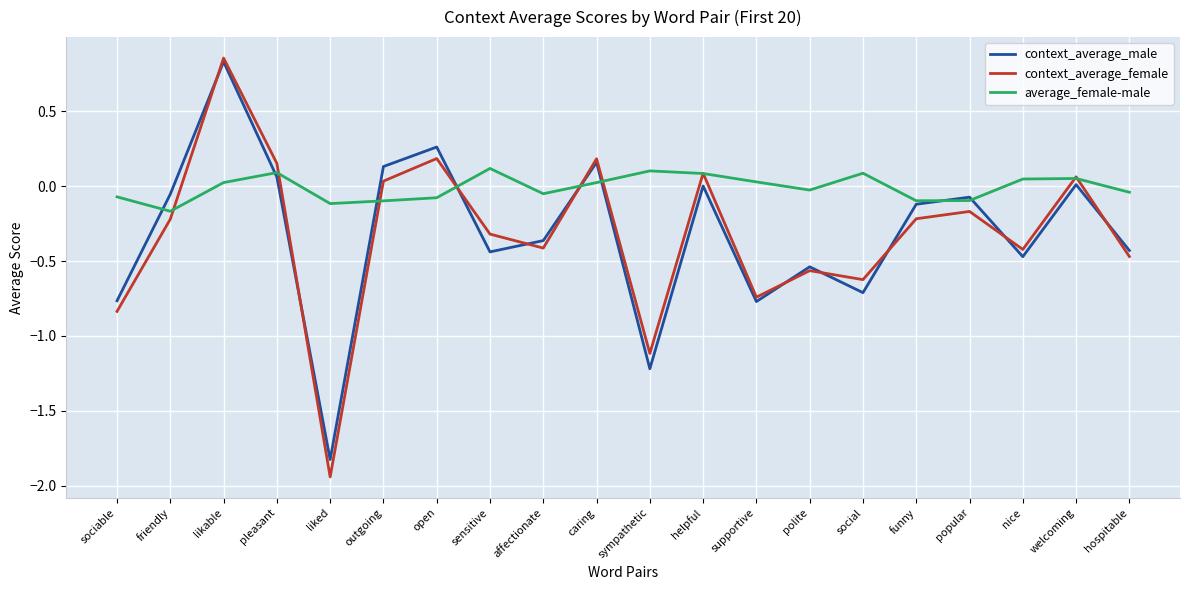

At which category does the chart reach its peak across all series?

likable